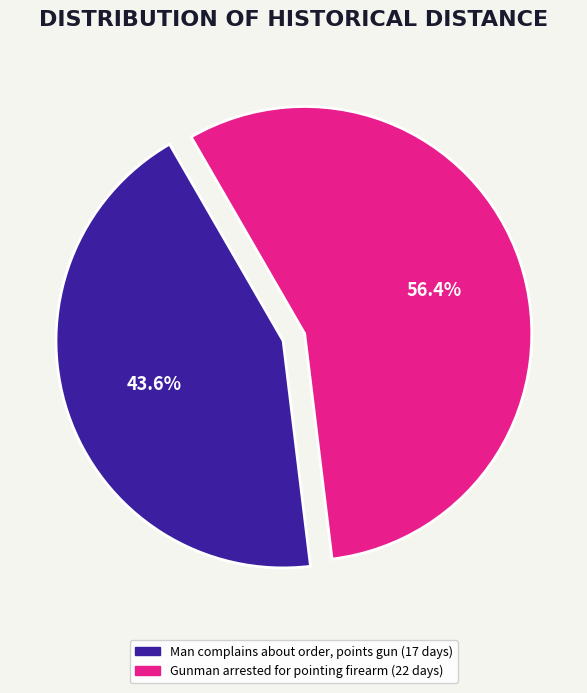

To the nearest percent, what is the combined percentage of Gunman arrested for pointing firearm and Man complains about order, points gun?

100%